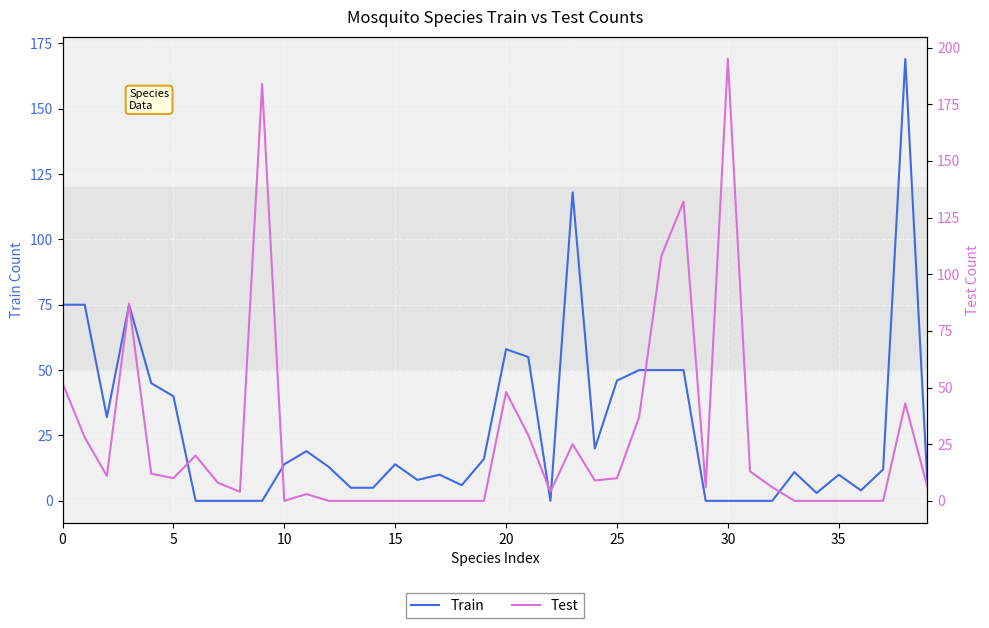

In Train, how many points are lower than both neighbors (excluding endpoints)?

7